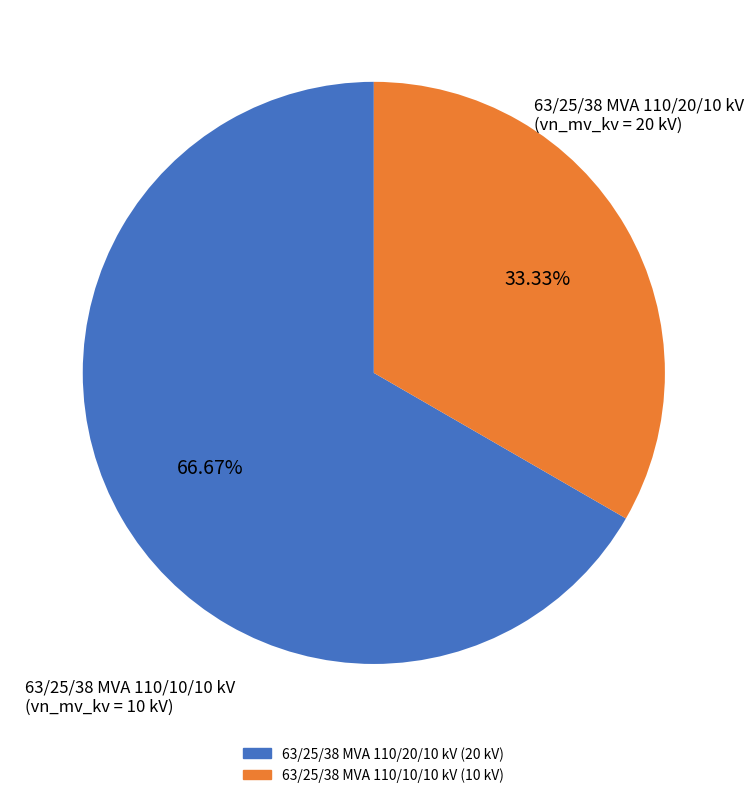

To the nearest percent, what percentage of the pie is 63/25/38 MVA 110/10/10 kV?

33%